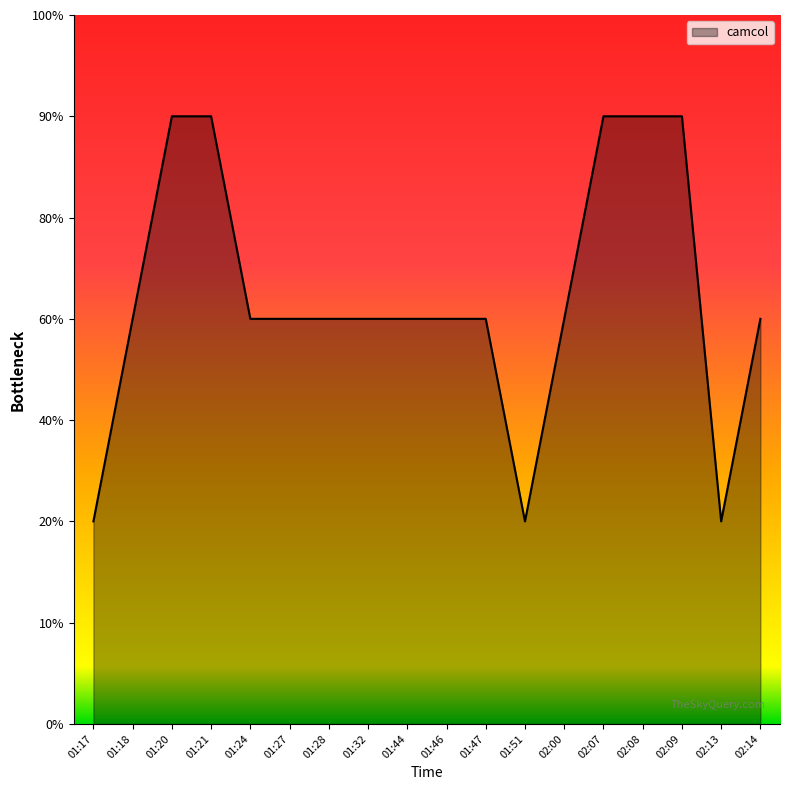

Is this an area chart (filled region under the line)?

Yes